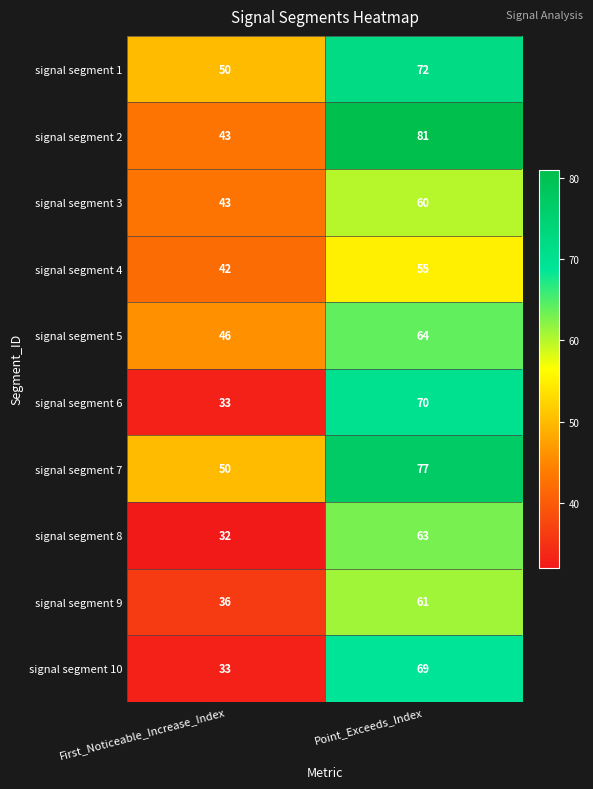

What is the minimum value for signal segment 5?

46